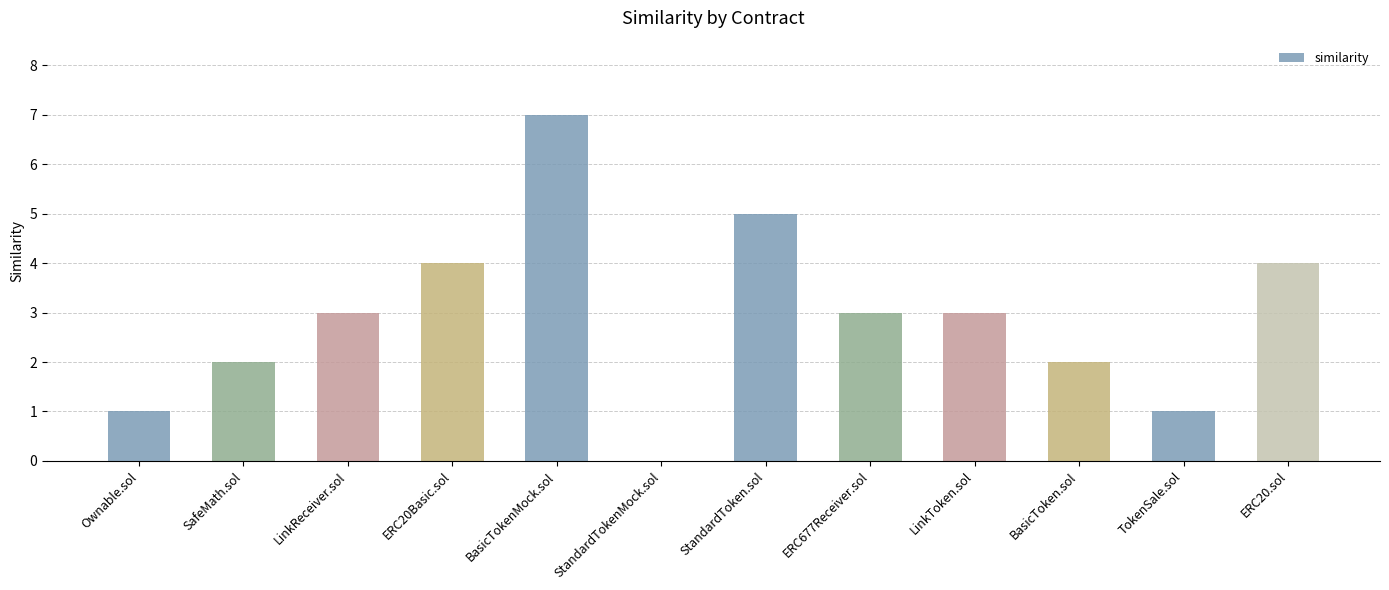

Reading left to right, what are all the values shown in this chart?

Ownable.sol=1	SafeMath.sol=2	LinkReceiver.sol=3	ERC20Basic.sol=4	BasicTokenMock.sol=7	StandardTokenMock.sol=0	StandardToken.sol=5	ERC677Receiver.sol=3	LinkToken.sol=3	BasicToken.sol=2	TokenSale.sol=1	ERC20.sol=4